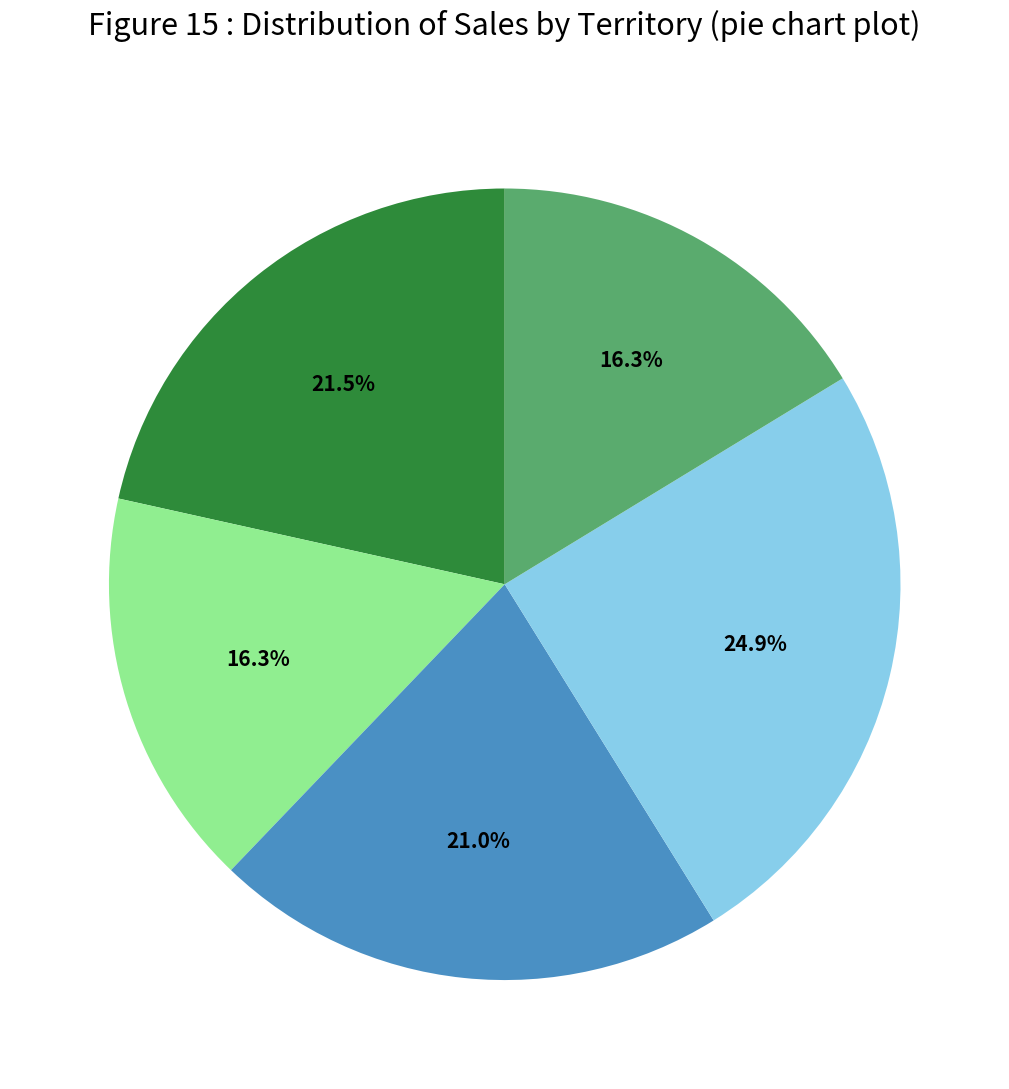

Does any single category account for the majority?

No